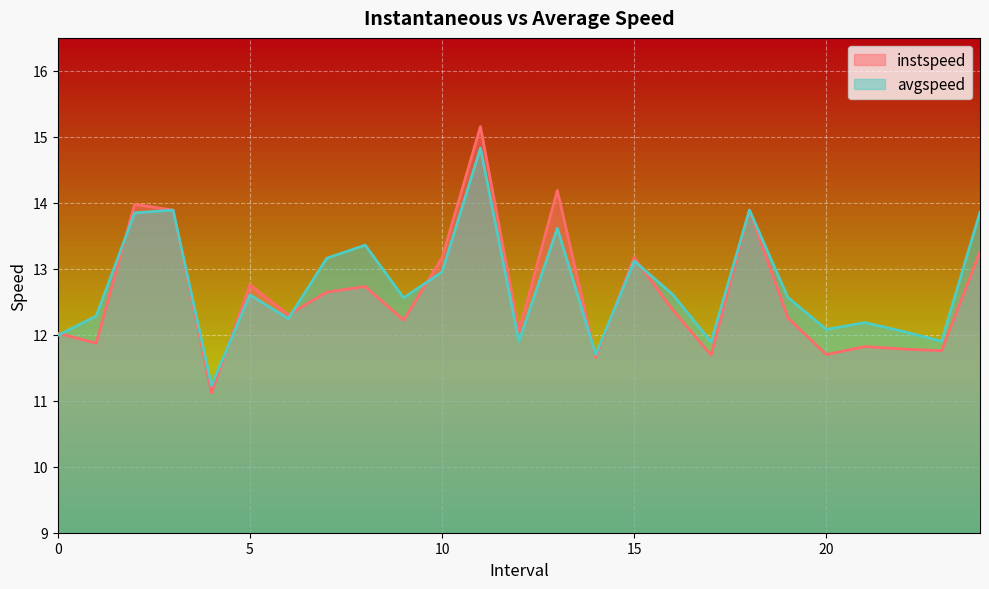

What are all the series names shown in the legend?

instspeed, avgspeed